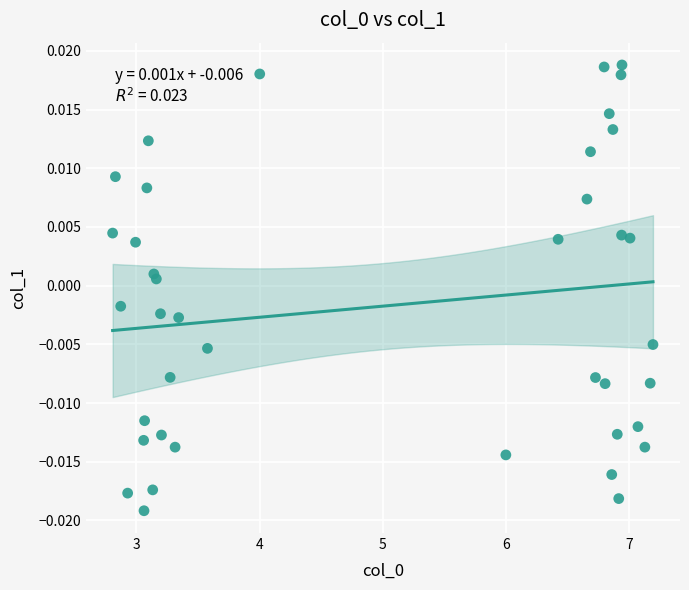

What is the range of X values (max minus min)?

4.4